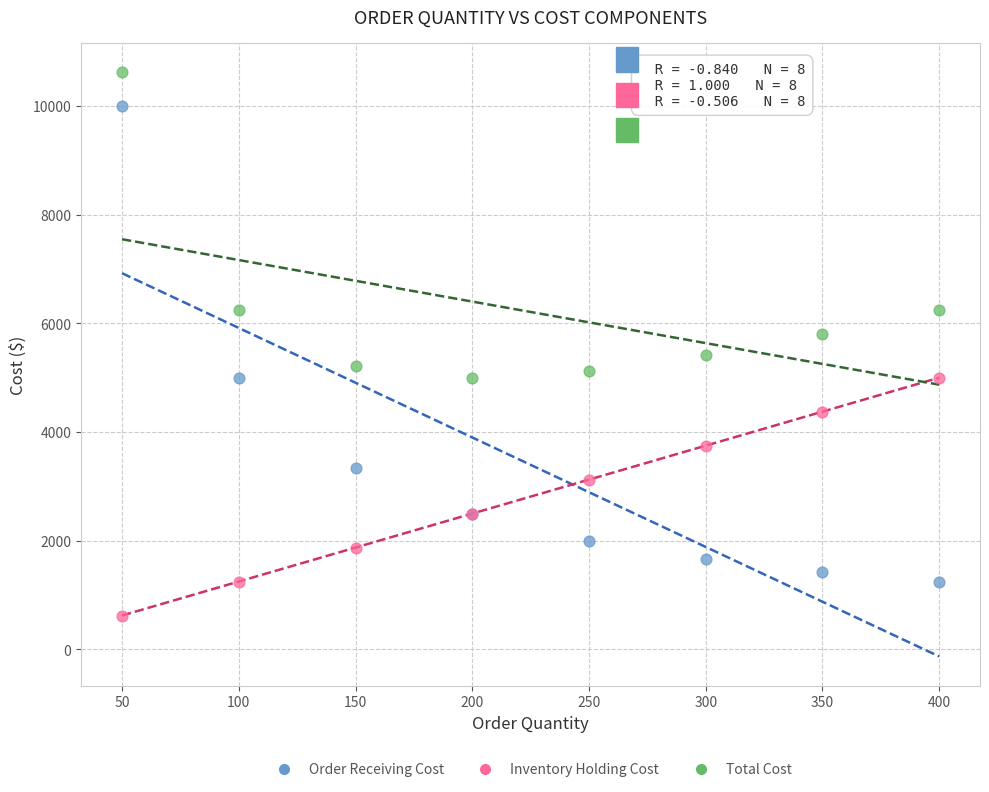

What are all the series names shown in the legend?

Order Receiving Cost, Inventory Holding Cost, Total Cost